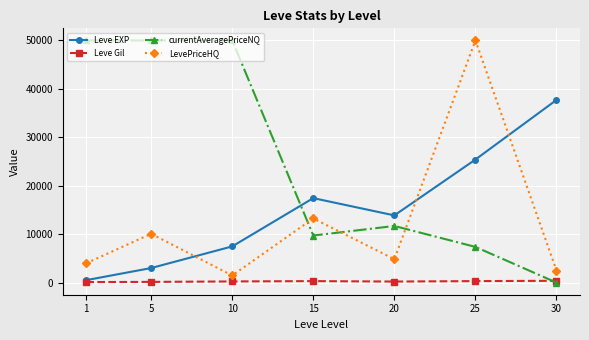

At which category is the sum across all series the highest?

25